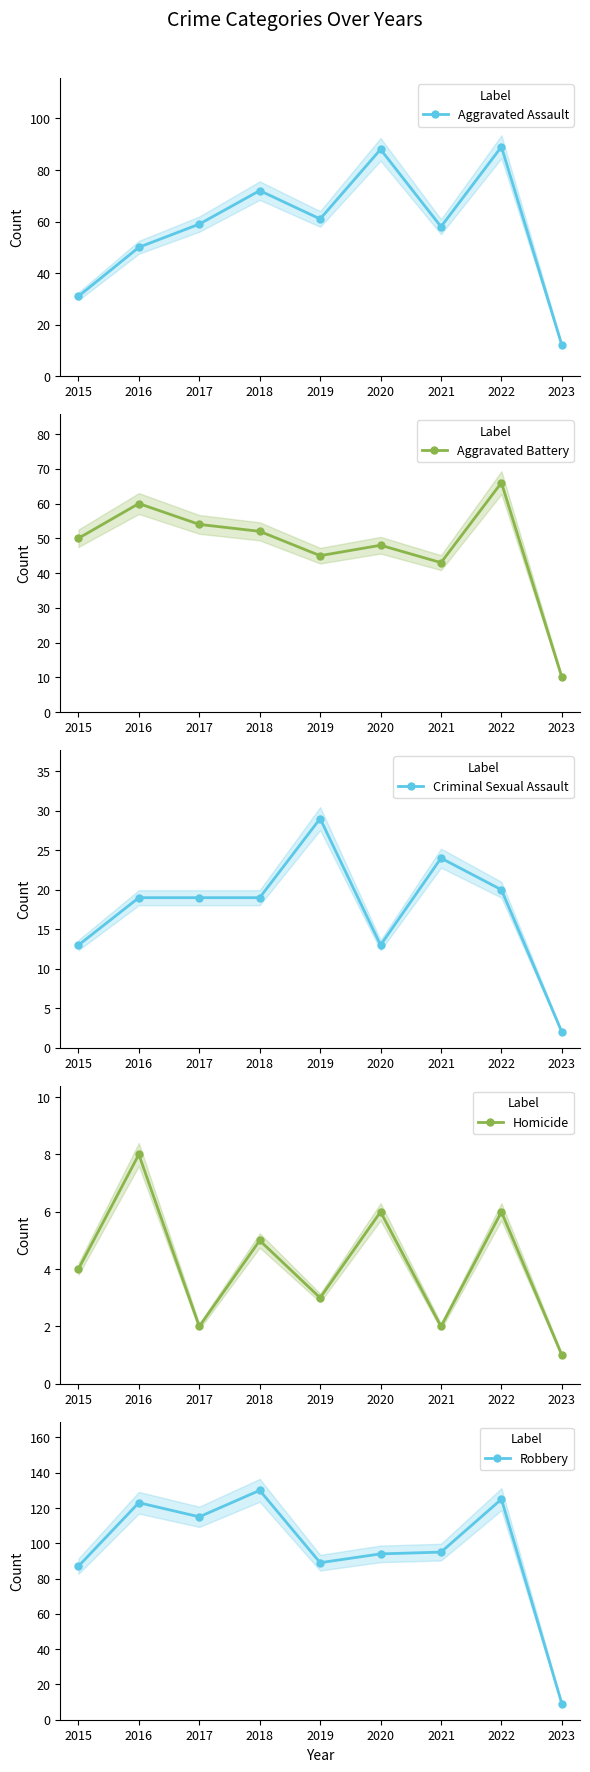

Is it true that Homicide equals 2 at 2017?

True